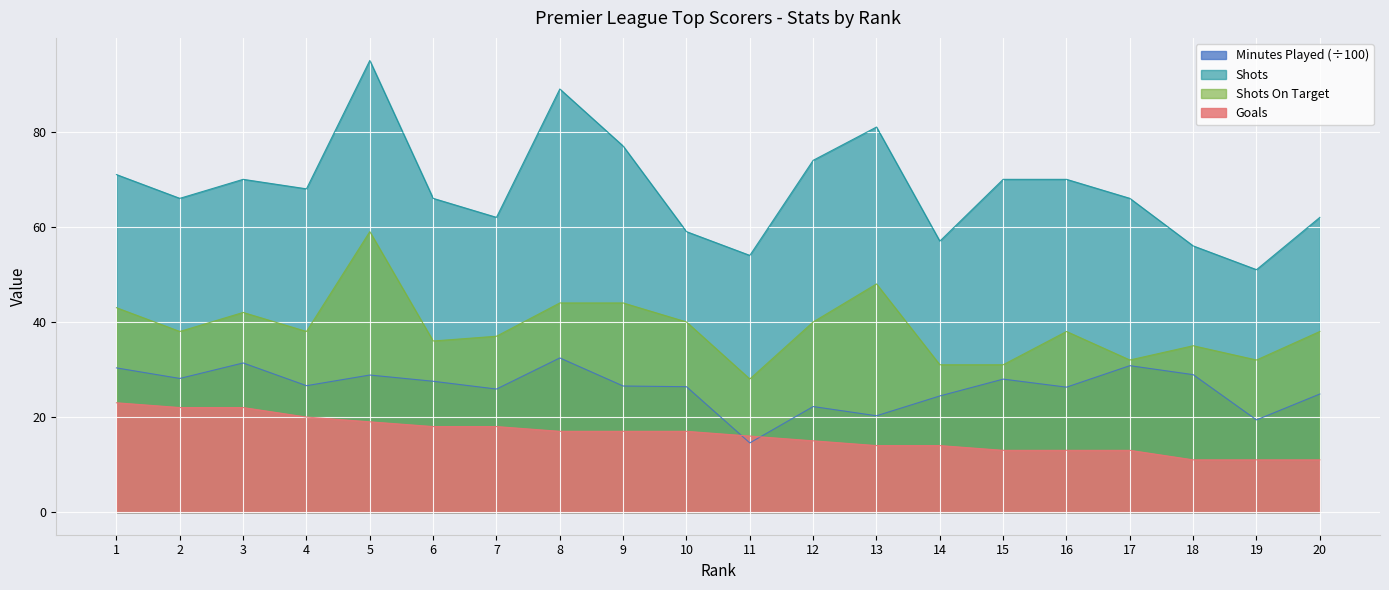

The value of Minutes Played at 16 is 26.3. True or false?

True